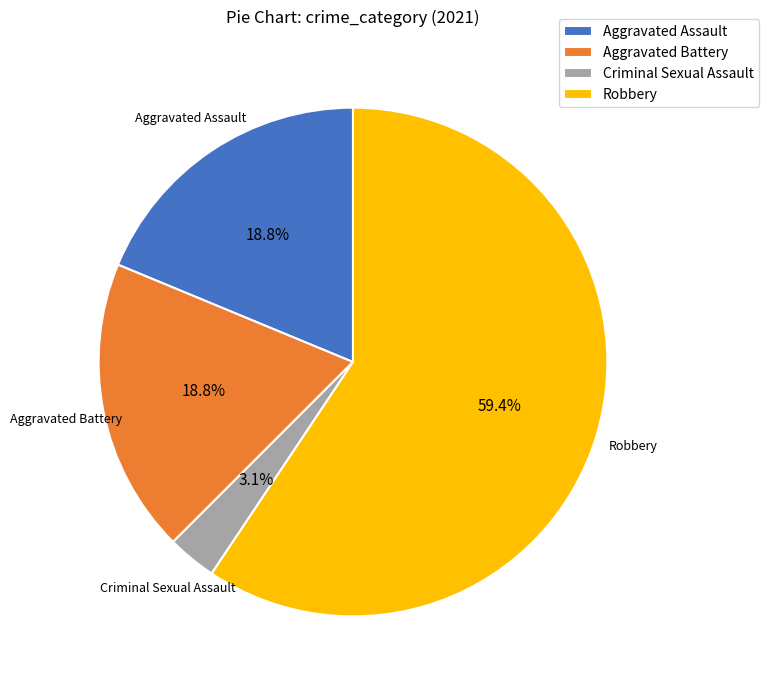

To the nearest percent, what is the combined percentage of Robbery and Aggravated Battery?

78%